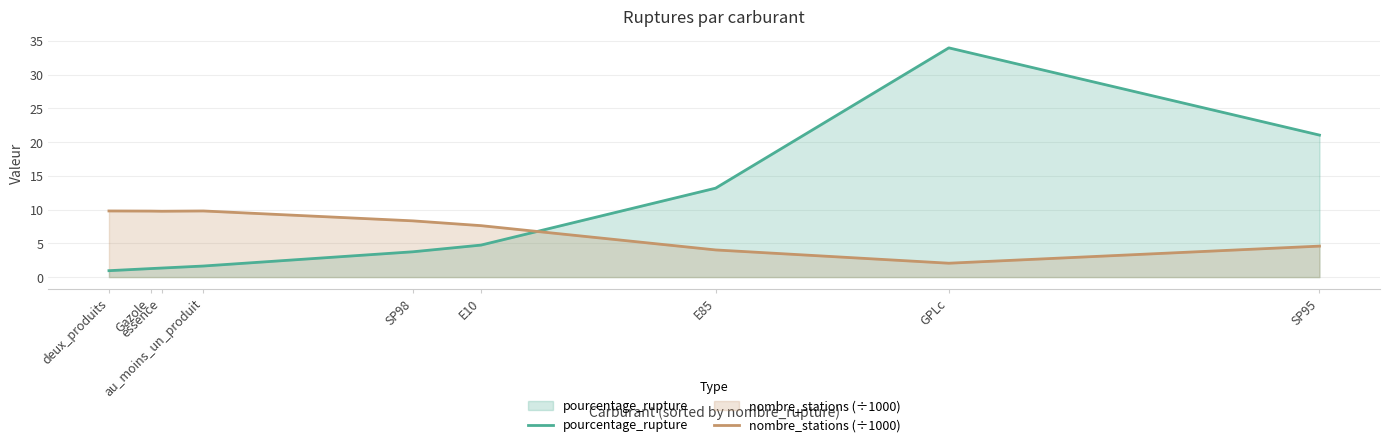

What is the sum of all pourcentage_rupture values?

81.8